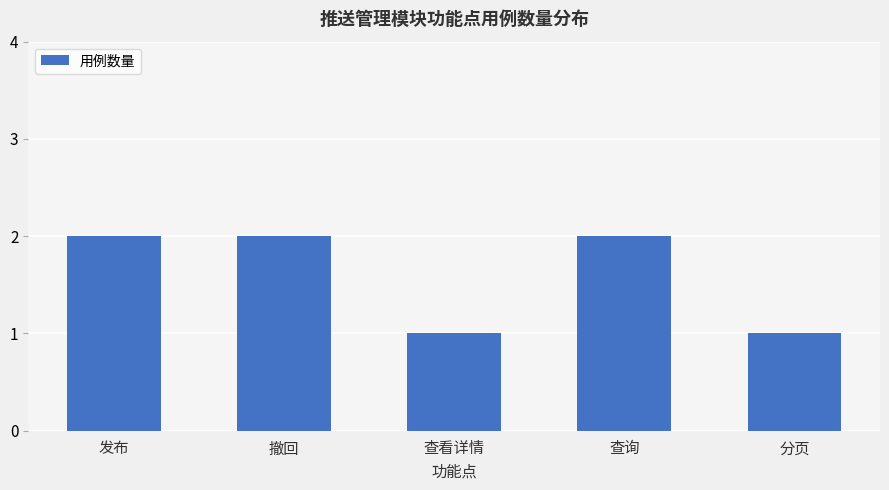

How many values are below 2?

2